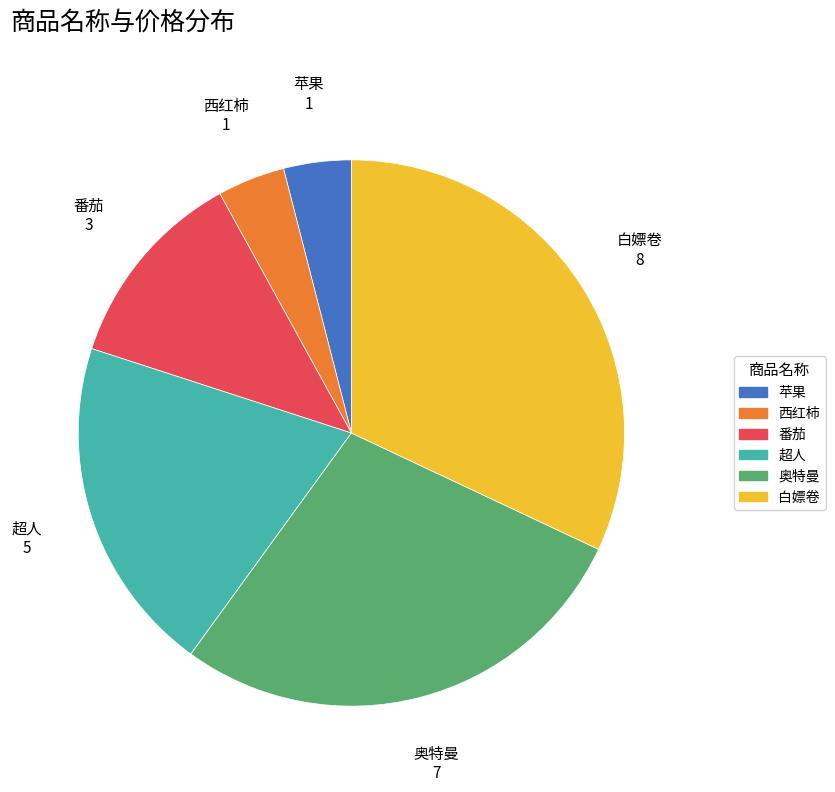

What is the largest slice in the pie chart?

白嫖卷